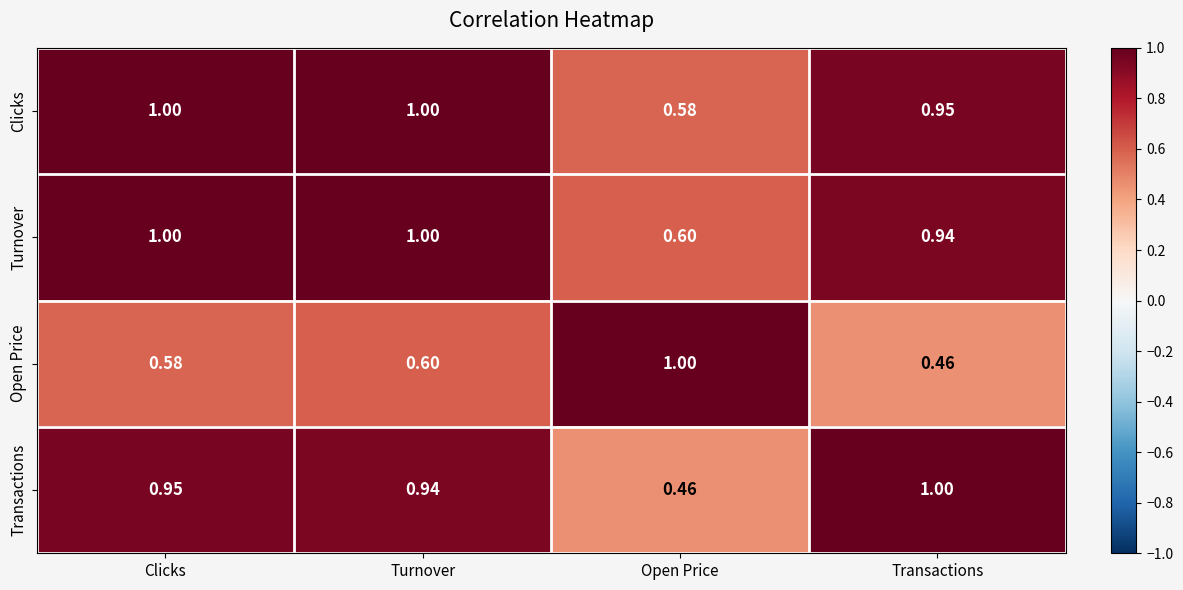

Which series has the largest total across all categories?

Turnover